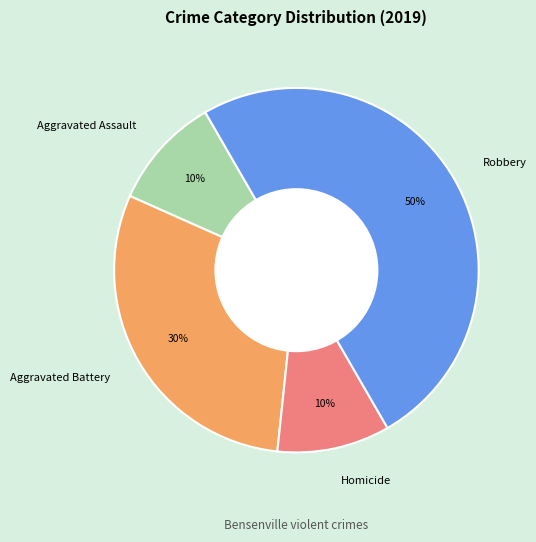

Do Robbery and Homicide together represent more than half of the pie?

Yes